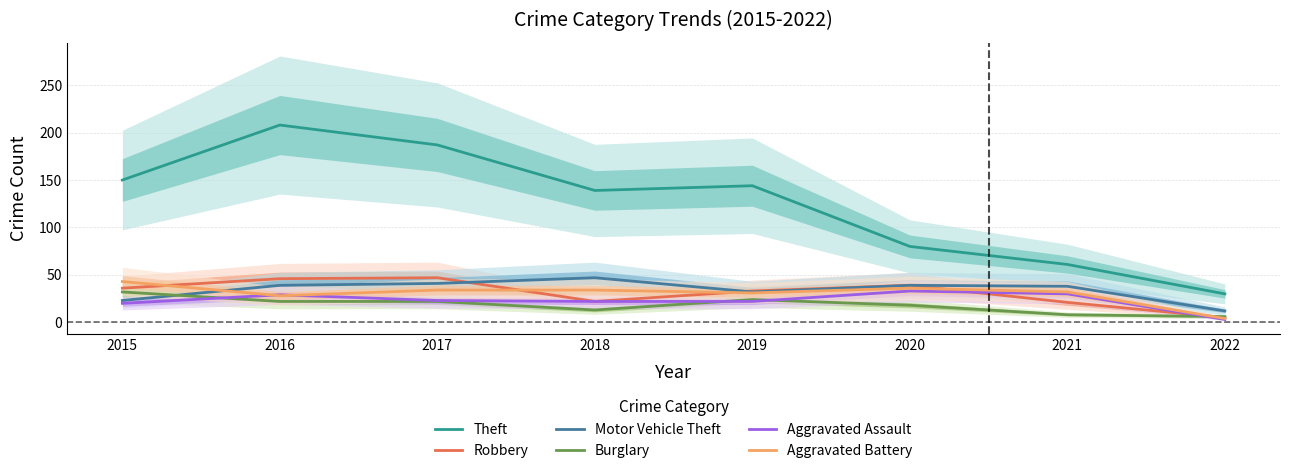

The value of Burglary at 2018 is 13. True or false?

True